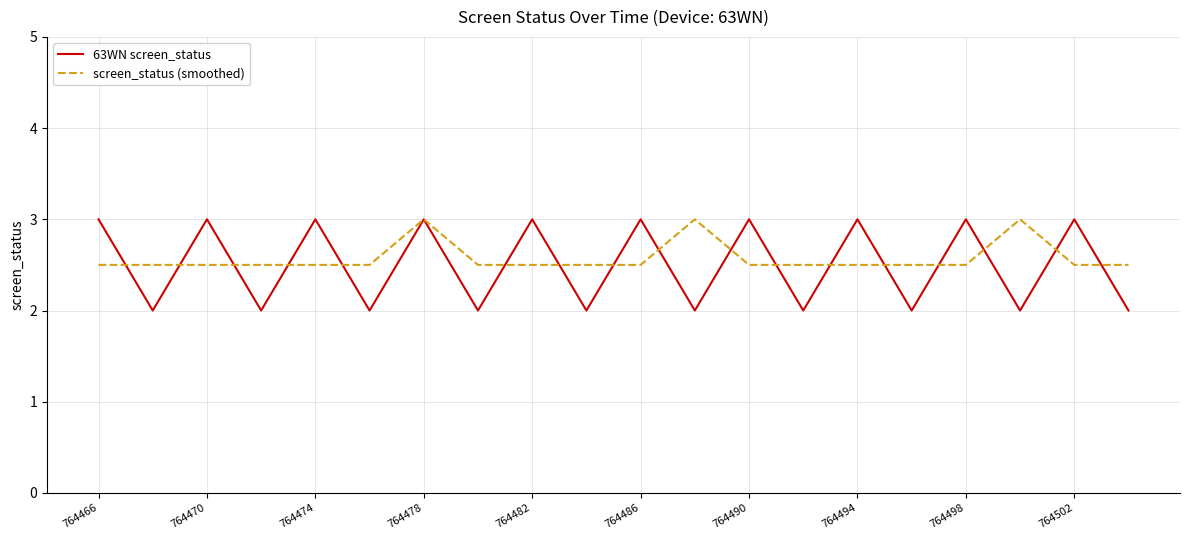

Which series has the largest total across all categories?

screen_status (smoothed)